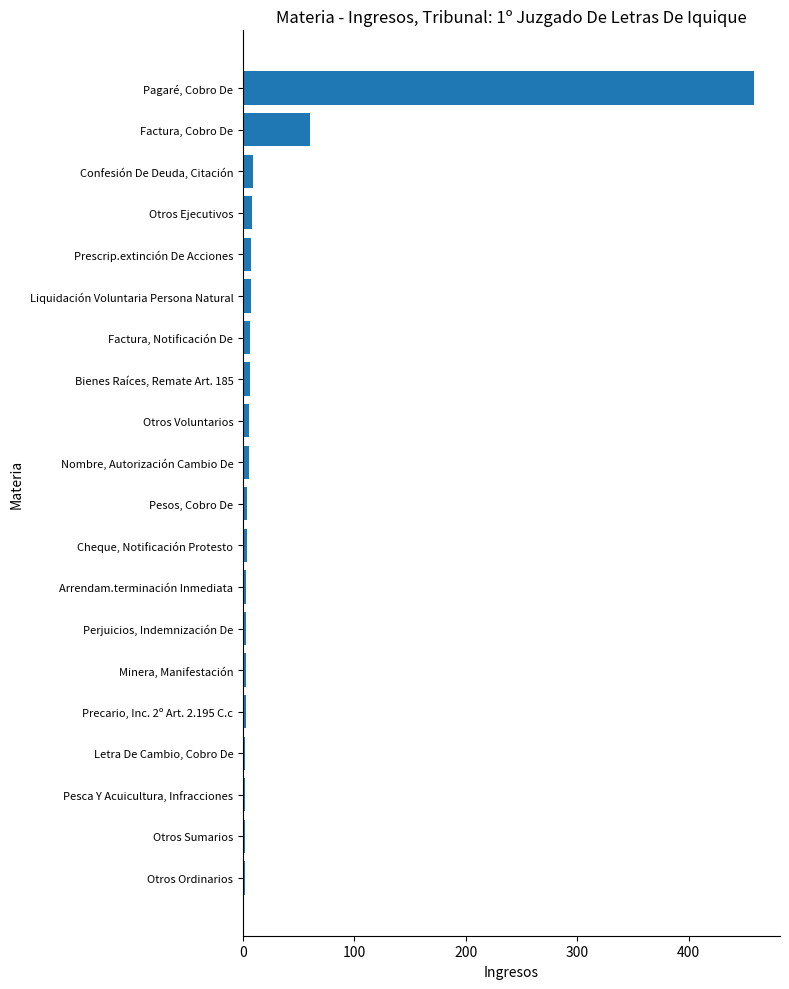

How many distinct data groups are displayed?

1